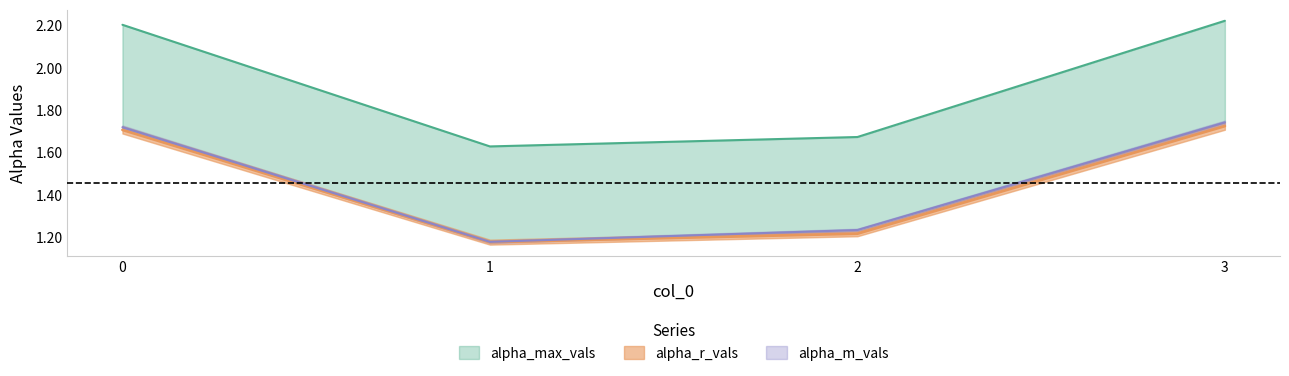

True or false: alpha_r_vals and alpha_m_vals intersect in this chart.

False